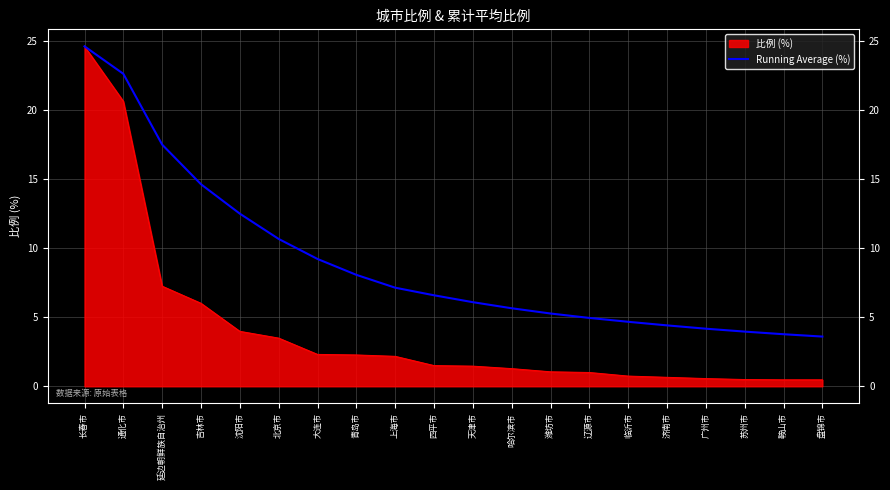

The value of Running Average (%) at 鞍山市 is 3.8. True or false?

True